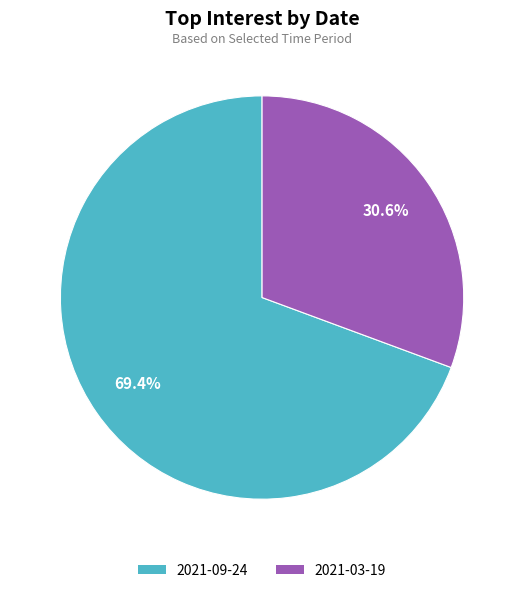

Which has a higher value, 2021-03-19 or 2021-09-24?

2021-09-24